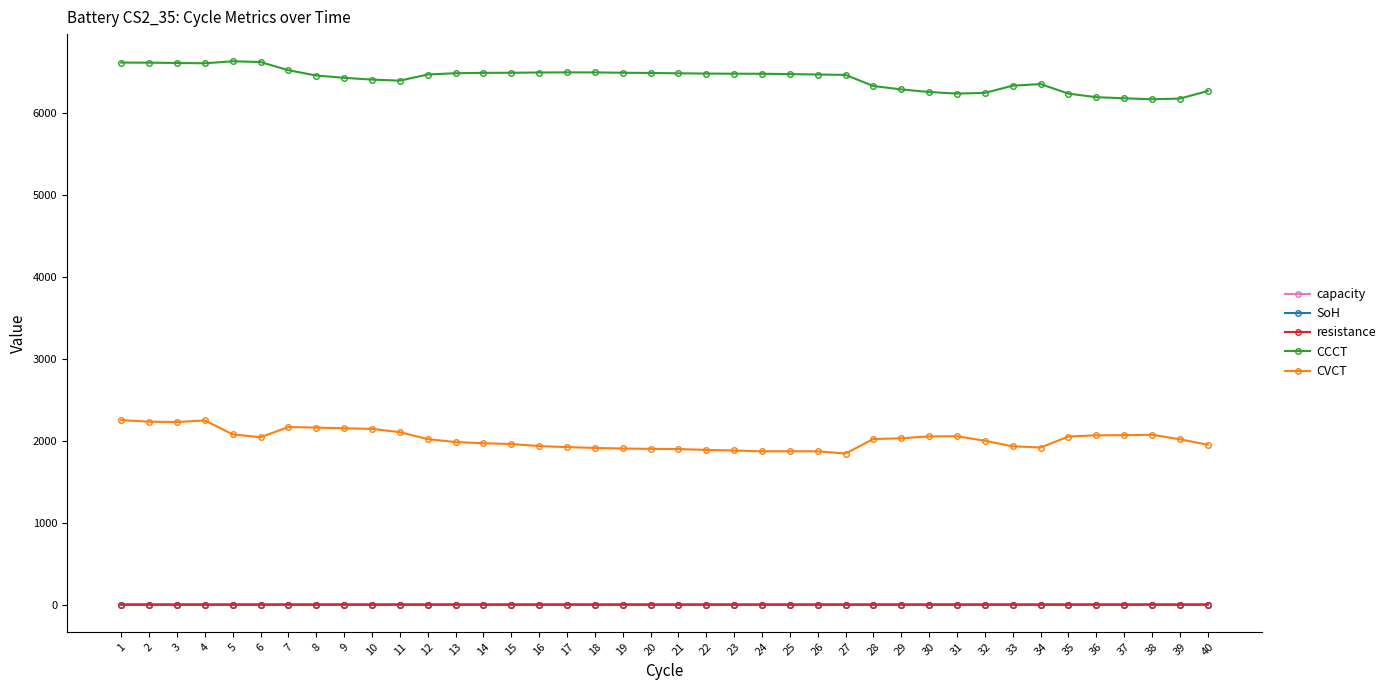

True or false: resistance and capacity cross at least once.

False